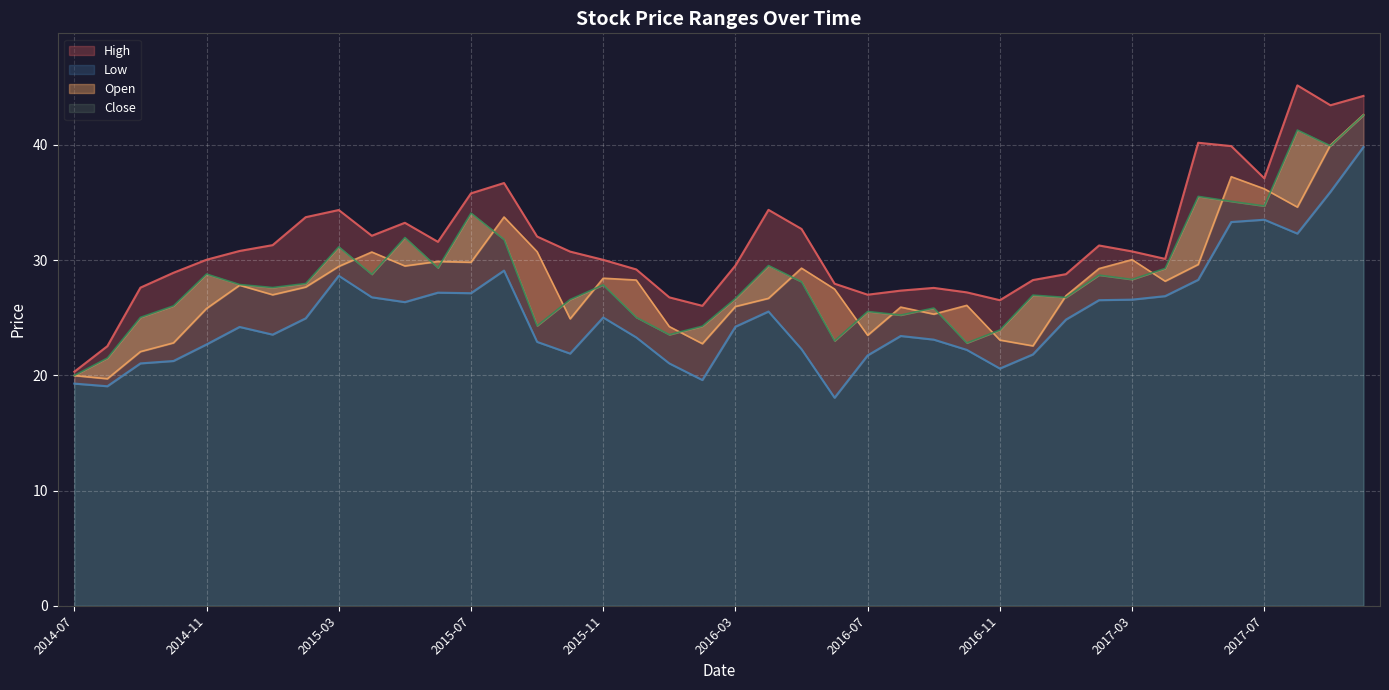

What is the minimum value for Low?

18.1